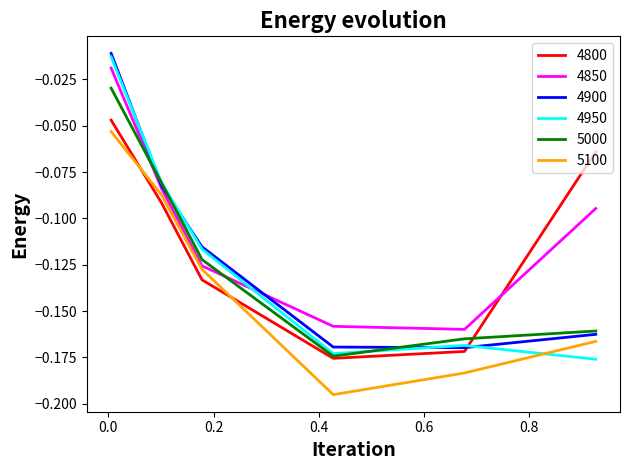

True or false: 4800 and 4950 cross at least once.

True